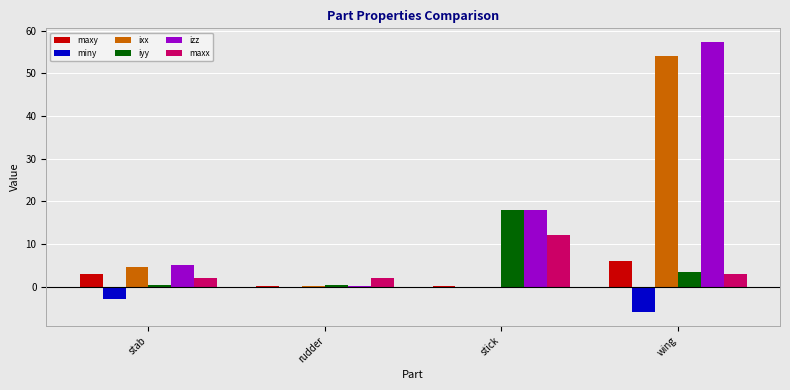

What is the maximum value for iyy?

18.0